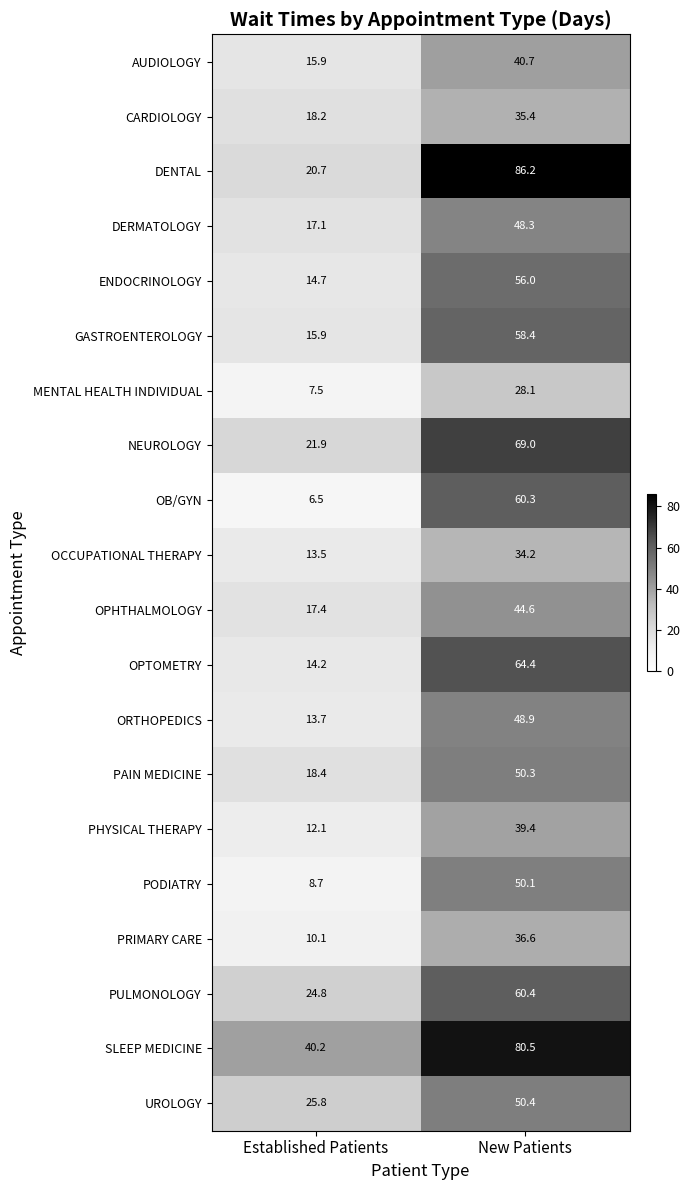

At how many categories does at least one series exceed 37?

2